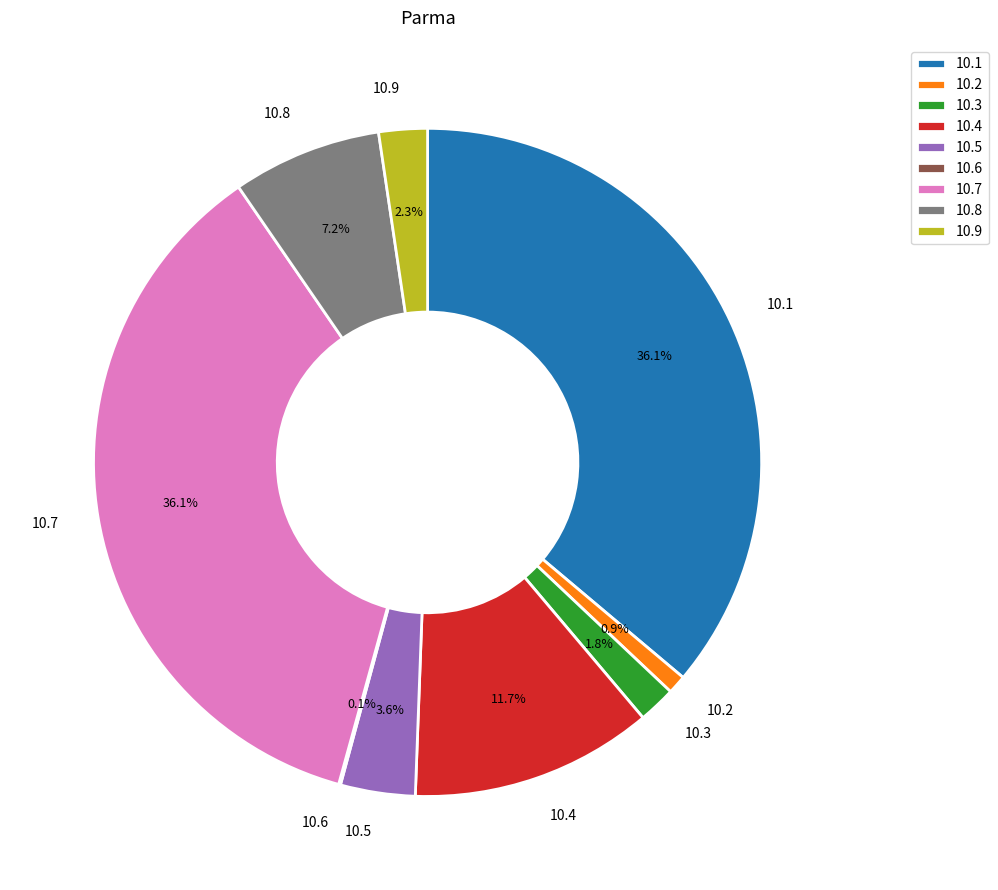

Between 10.8 and 10.3, which is larger?

10.8